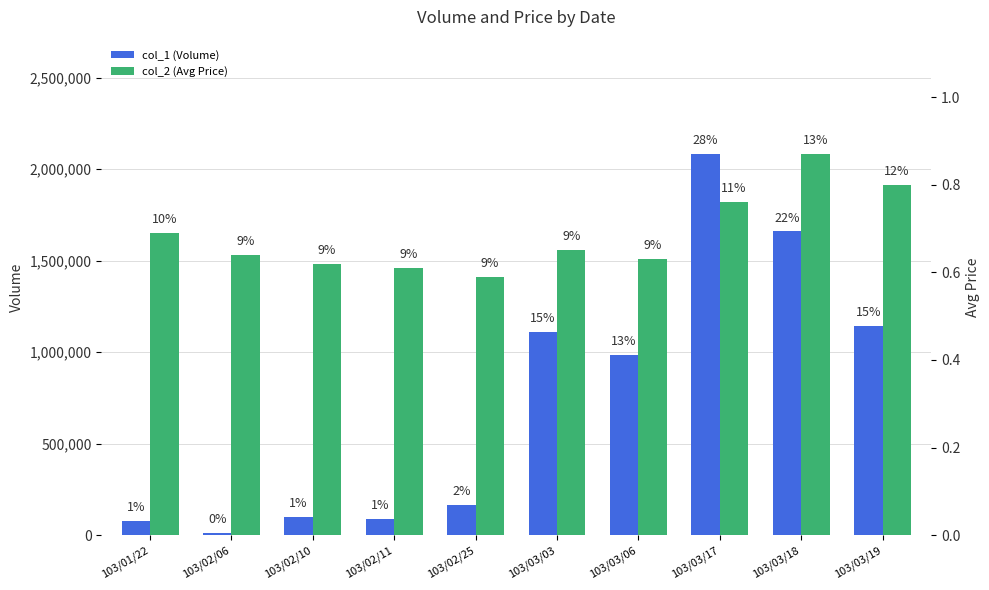

Is the value of col_2 (Avg Price) at 103/03/19 greater than the value of col_1 (Volume) at 103/02/06?

No